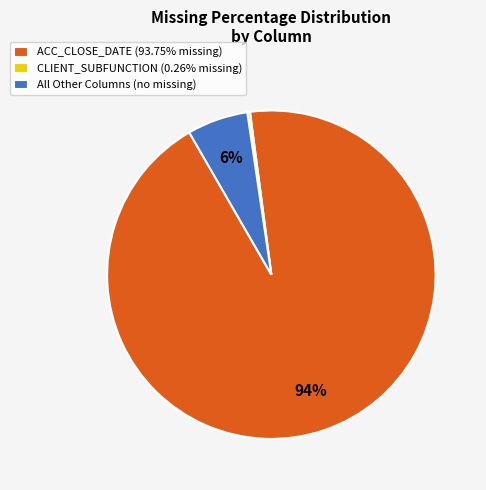

Is it true that All Other Columns (no missing) is 6% of the pie?

True